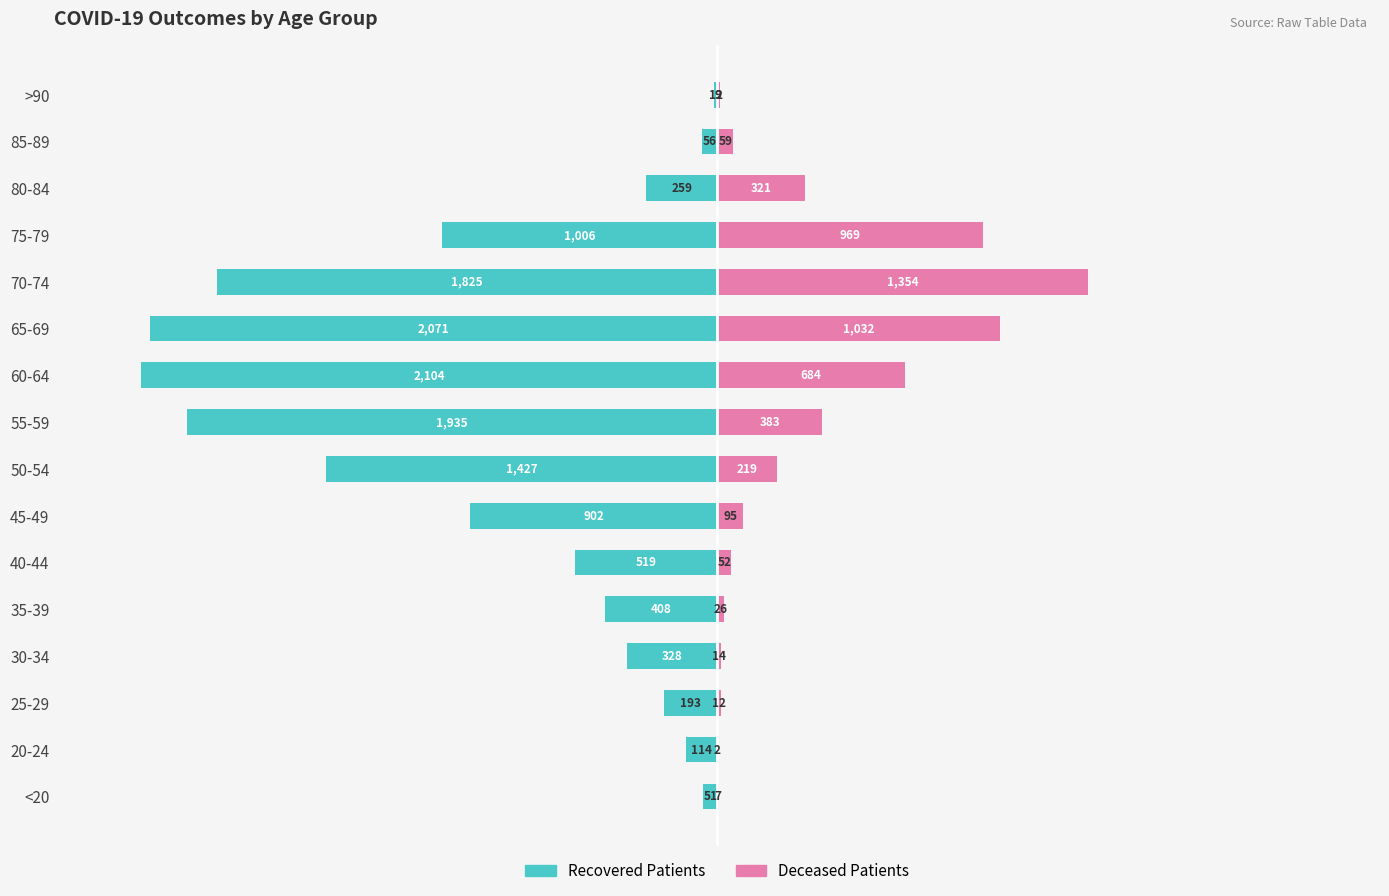

How many data points in deceased_patients are above 95?

7